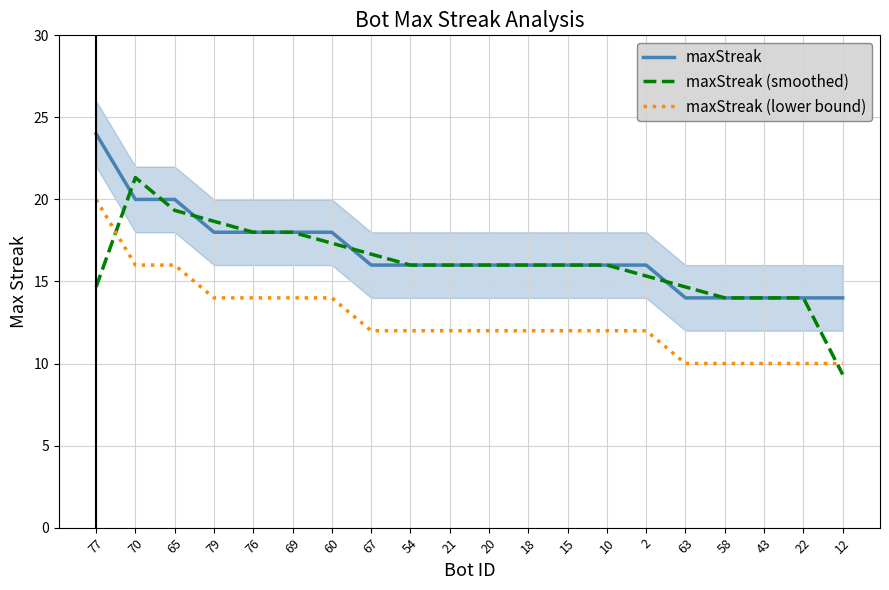

Where is maxStreak (lower bound) nearest to the value 15?

70